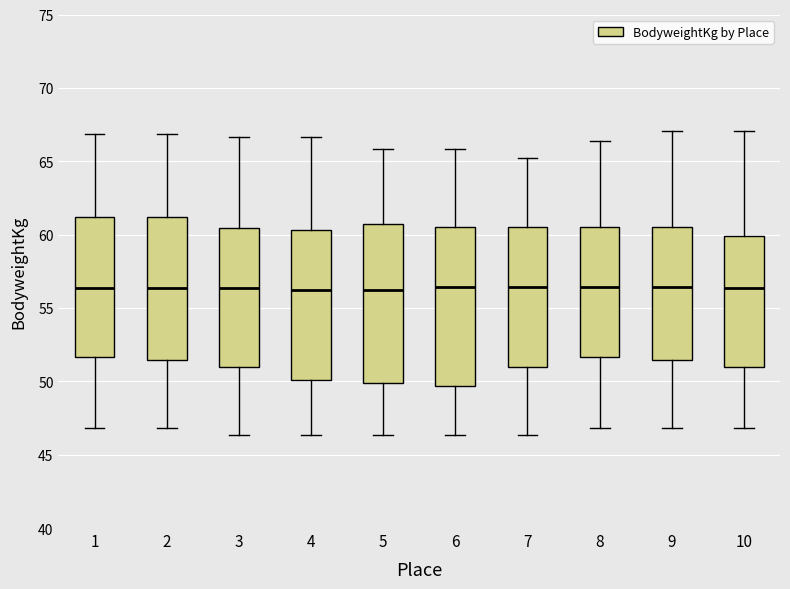

Reading left to right, read every box against the y-axis: the position of its median line, the range the box covers, and the ends of its whiskers. The values are not printed on the chart, so give them approximately, as read against the axis.

1: median 56.5, box 51.5 to 61.0, whiskers 47.0 to 67.0
2: median 56.5, box 51.5 to 61.0, whiskers 47.0 to 67.0
3: median 56.5, box 51.0 to 60.5, whiskers 46.5 to 66.5
4: median 56.0, box 50.0 to 60.5, whiskers 46.5 to 66.5
5: median 56.0, box 50.0 to 60.5, whiskers 46.5 to 66.0
6: median 56.5, box 49.5 to 60.5, whiskers 46.5 to 66.0
7: median 56.5, box 51.0 to 60.5, whiskers 46.5 to 65.0
8: median 56.5, box 51.5 to 60.5, whiskers 47.0 to 66.5
9: median 56.5, box 51.5 to 60.5, whiskers 47.0 to 67.0
10: median 56.5, box 51.0 to 60.0, whiskers 47.0 to 67.0